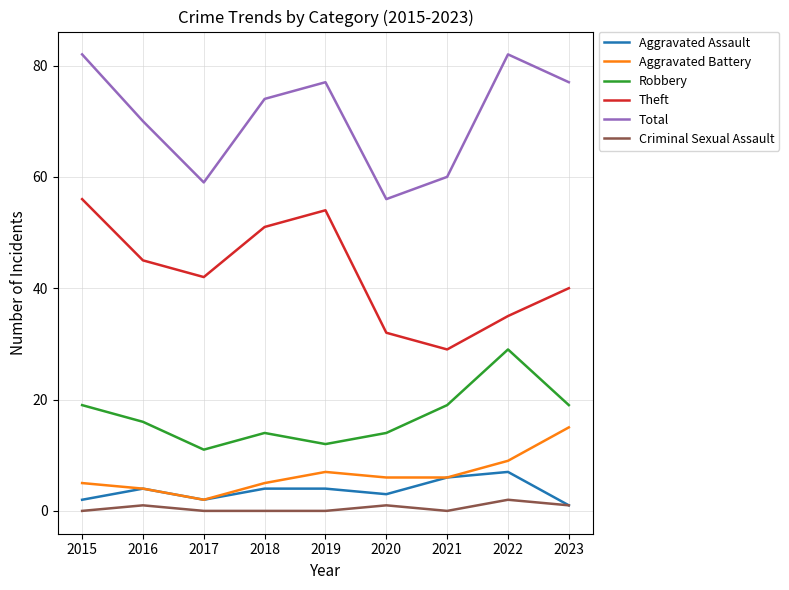

Is it true that Robbery equals 18 at 2017?

False